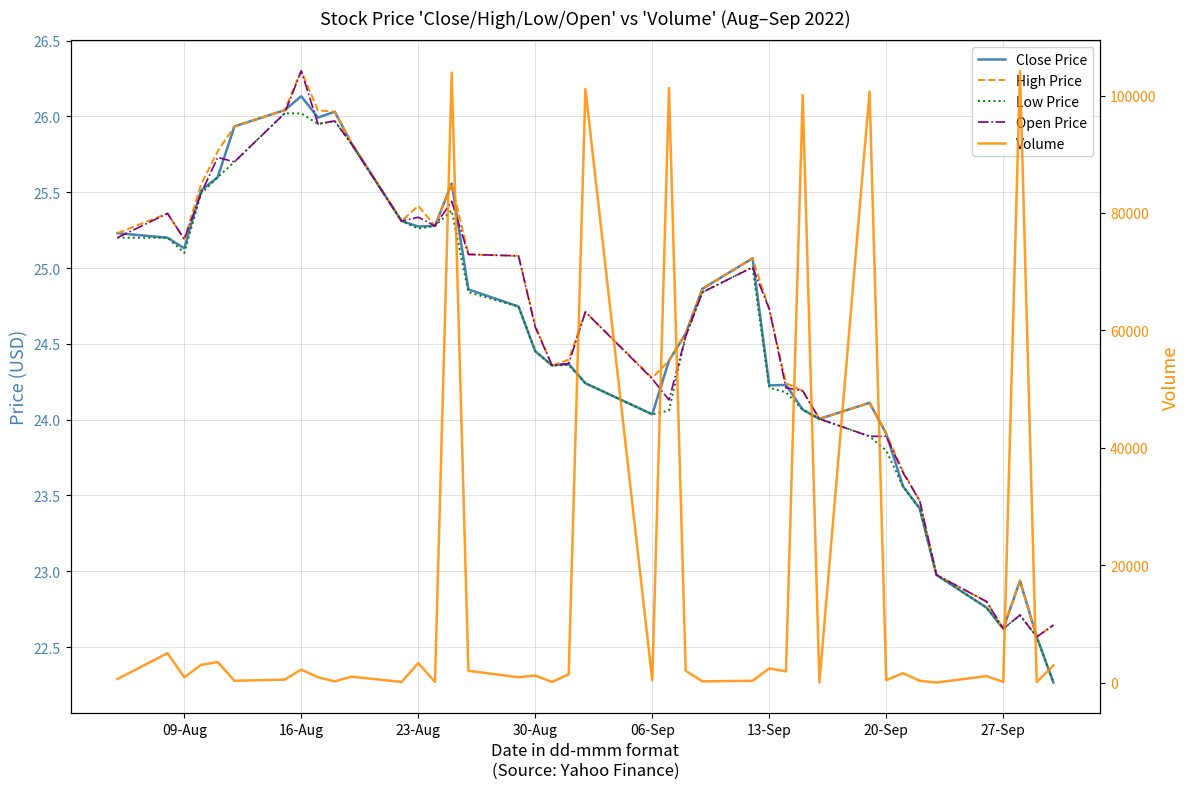

What is the value of the Close Price point at the 32nd from the left?

23.9